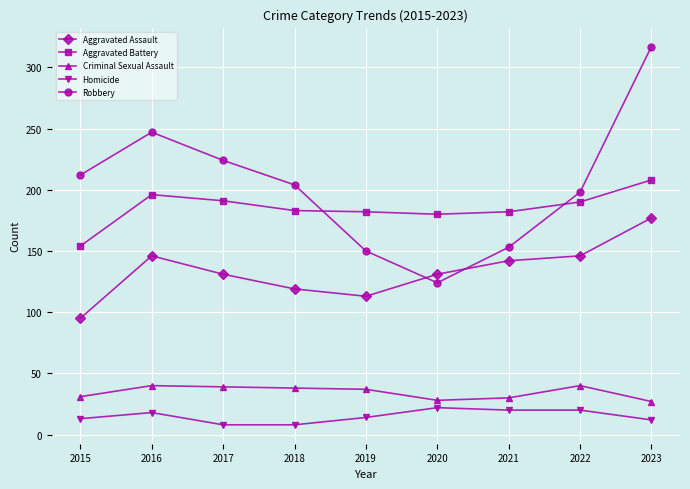

How many data points does each series have?

9